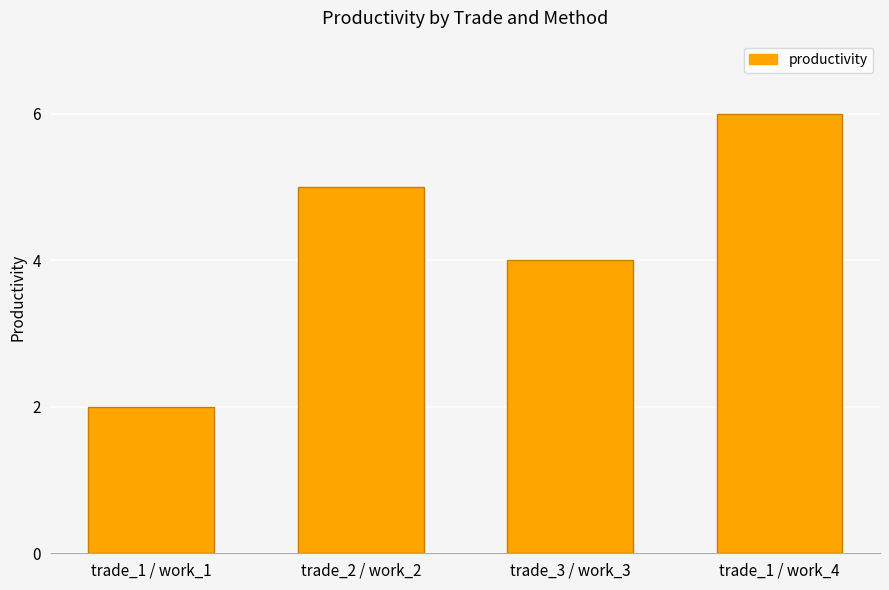

Count the number of categories in the chart.

4